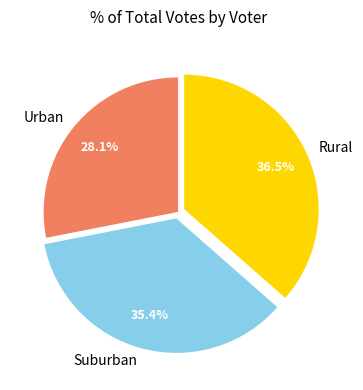

Combined, do Suburban and Urban account for over 50%?

Yes